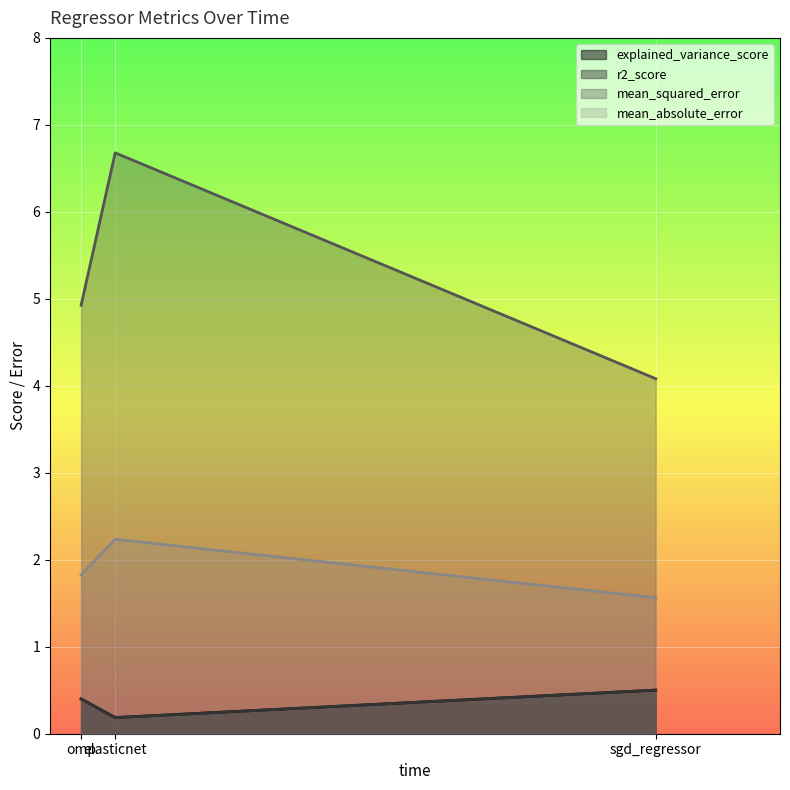

What is the value of the r2_score point at the 1st from the left?

0.5